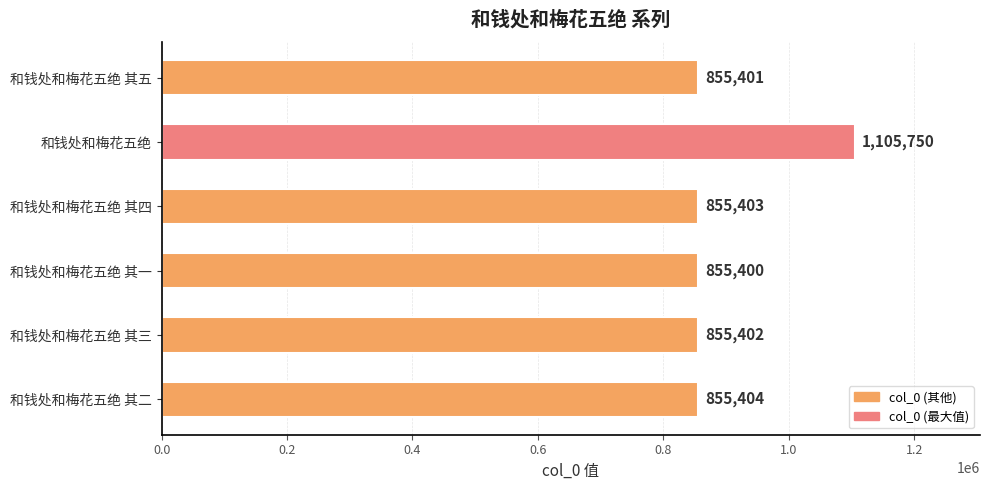

What is the average value?

897127